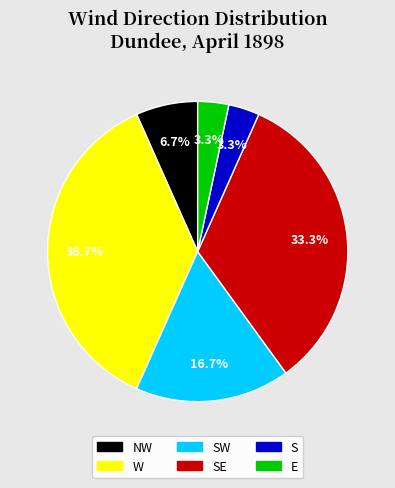

Is there any slice that represents more than half of the pie?

No